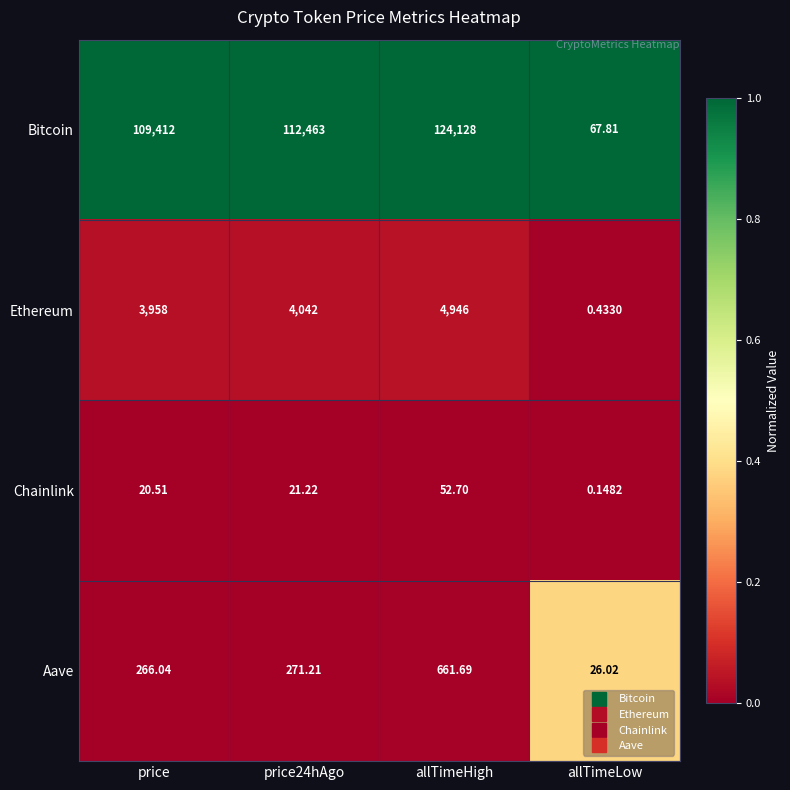

List the series in order of their peak value, lowest first.

Chainlink, Aave, Ethereum, Bitcoin